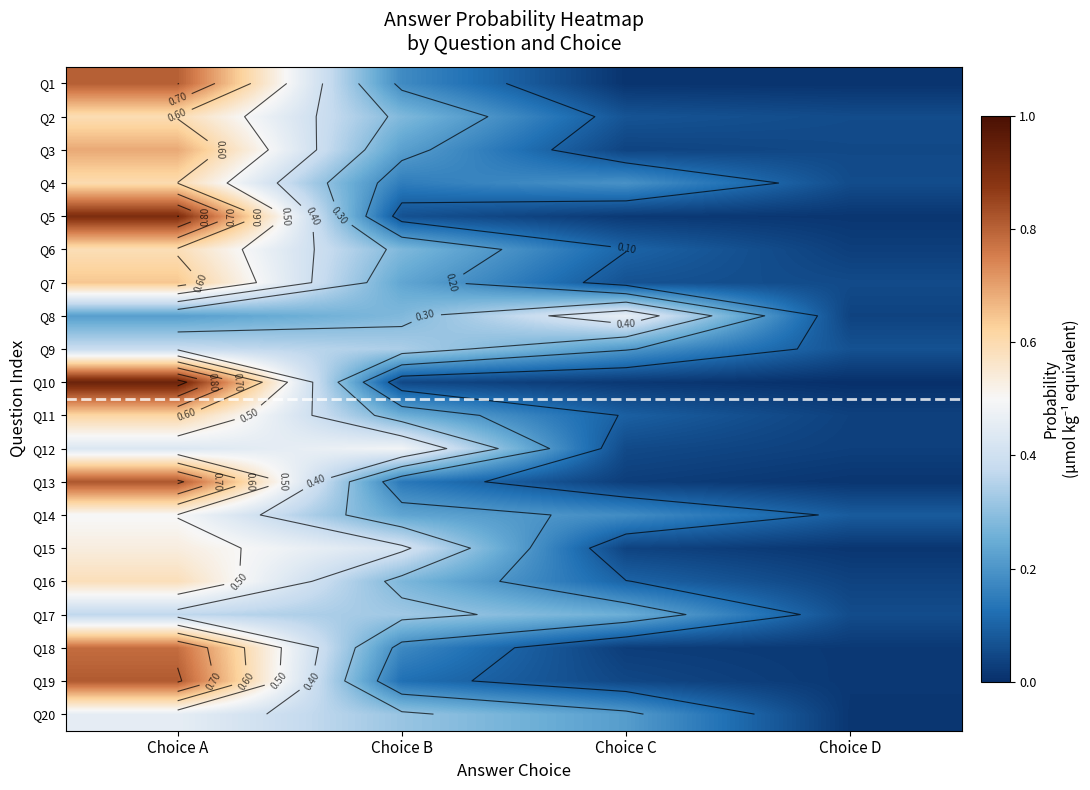

What is the average value of the Q18 series?

0.3